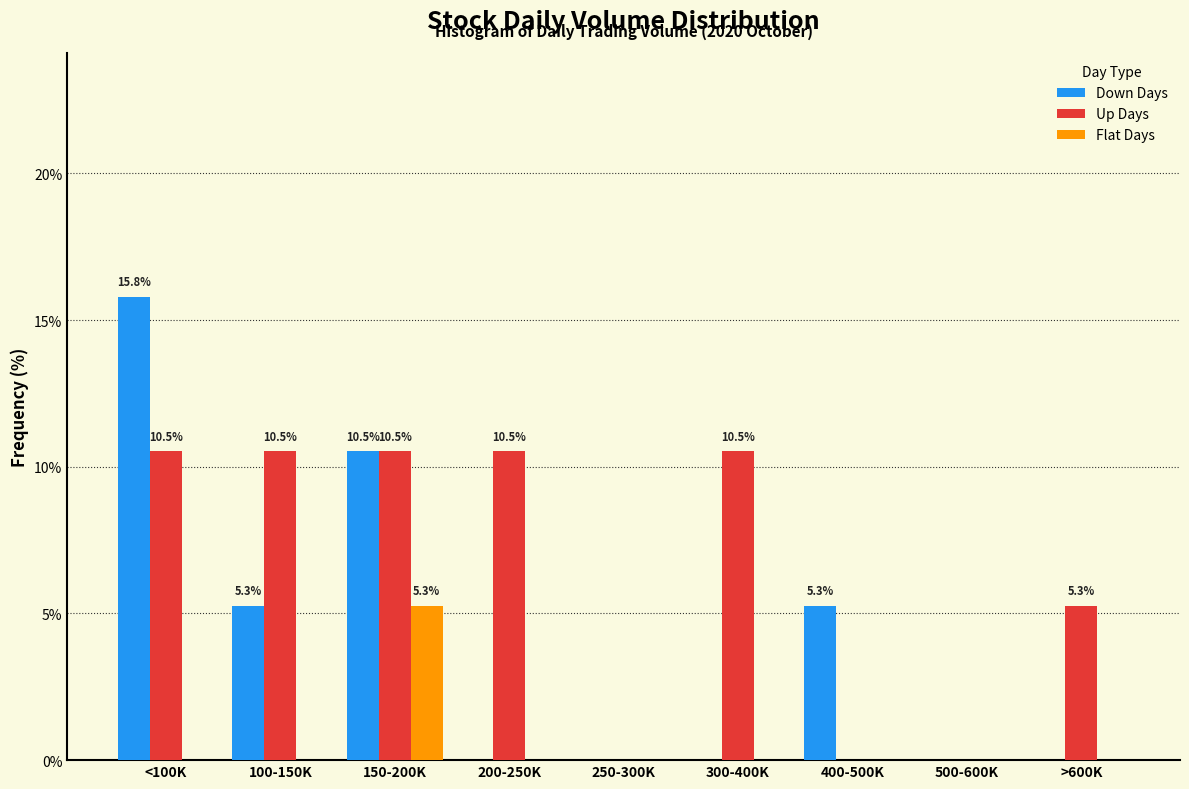

Reading left to right, transcribe all the data shown in this chart.

Down Days: <100K=15.8	100-150K=5.3	150-200K=10.5	200-250K=0.0	250-300K=0.0	300-400K=0.0	400-500K=5.3	500-600K=0.0	>600K=0.0
Up Days: <100K=10.5	100-150K=10.5	150-200K=10.5	200-250K=10.5	250-300K=0.0	300-400K=10.5	400-500K=0.0	500-600K=0.0	>600K=5.3
Flat Days: <100K=0.0	100-150K=0.0	150-200K=5.3	200-250K=0.0	250-300K=0.0	300-400K=0.0	400-500K=0.0	500-600K=0.0	>600K=0.0